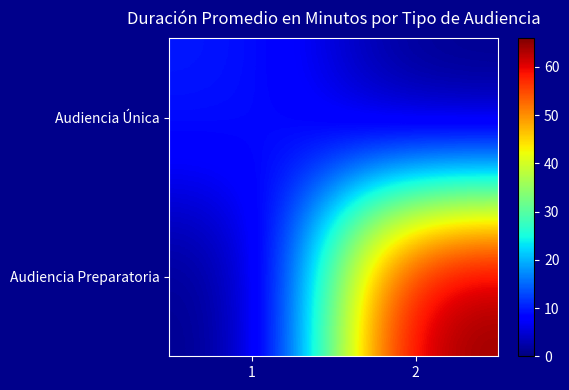

What is the spread (max minus min) of values at 1?

10